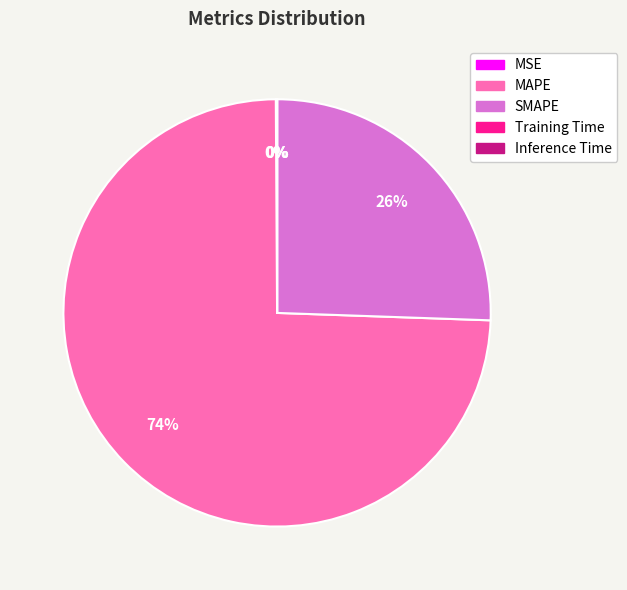

True or false: MAPE accounts for 74% of the total.

True